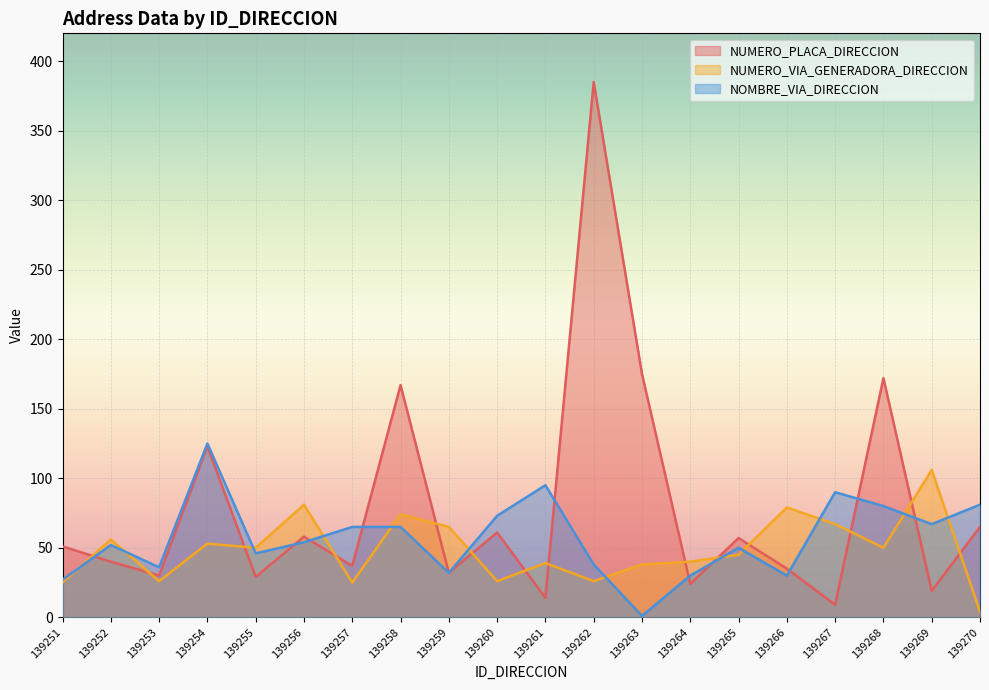

Which has a higher value, 139257 or 139258?

139258